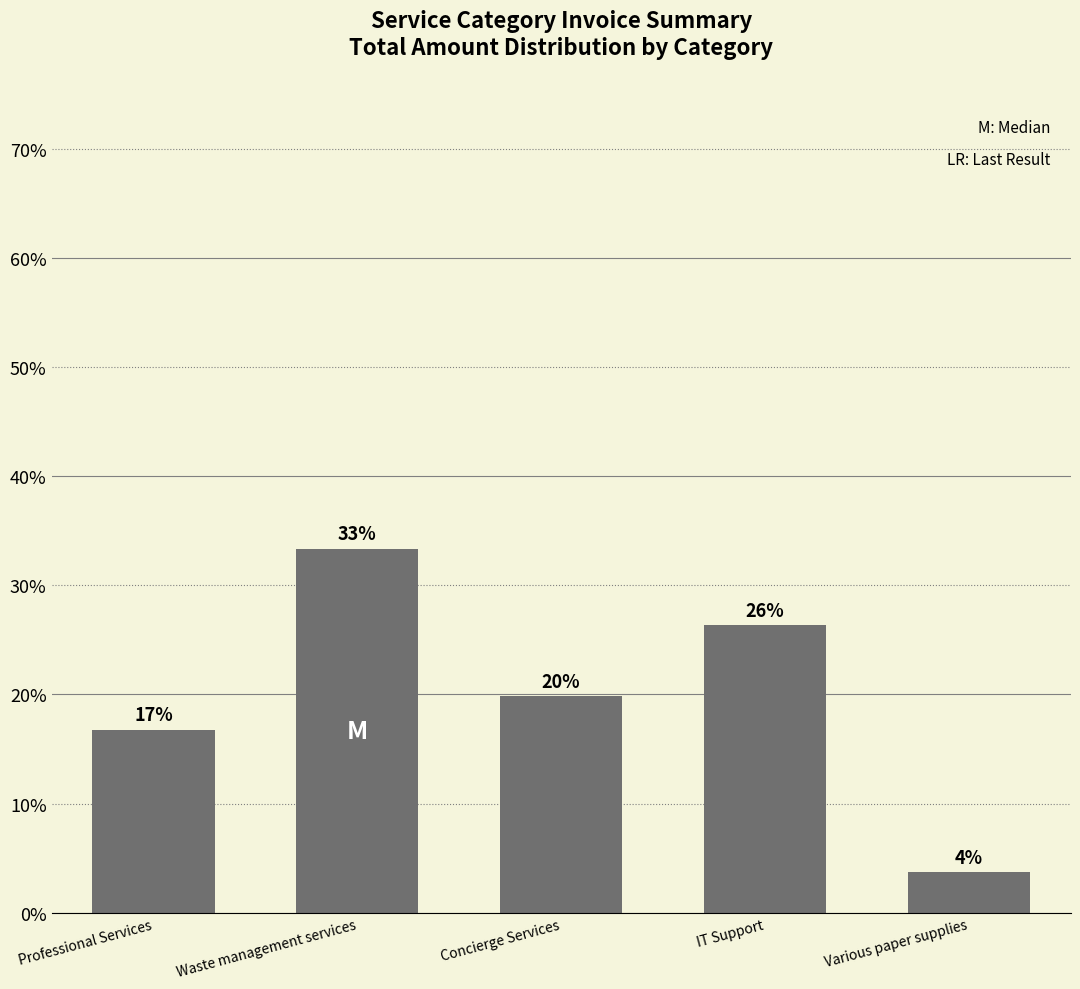

Which category has the lowest value across all series?

Various paper supplies